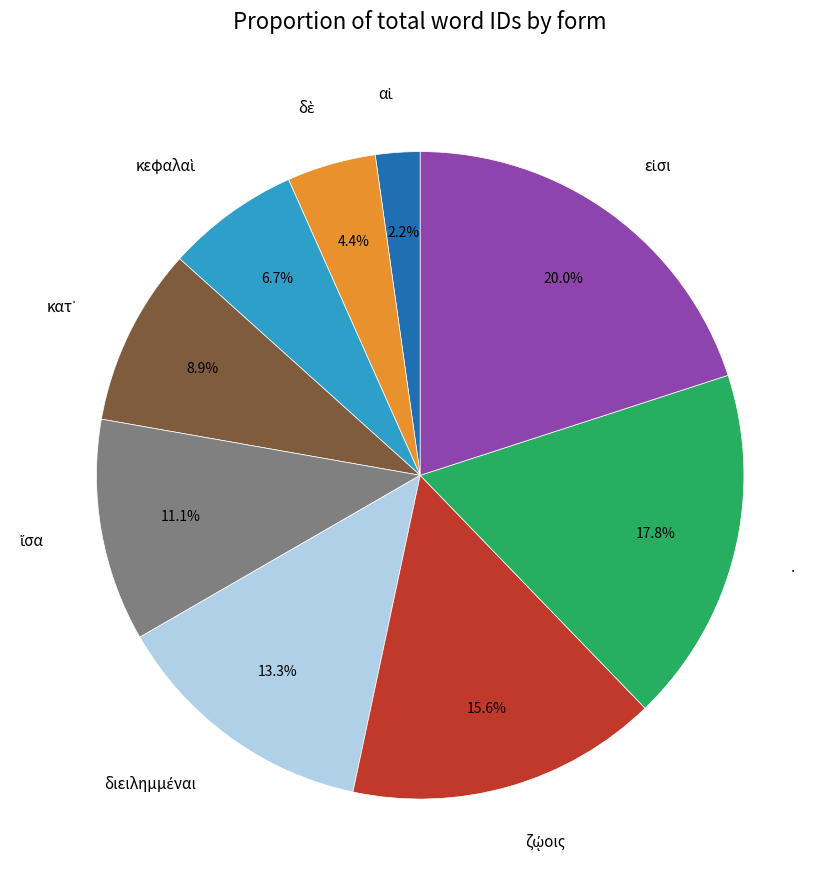

Is there any slice that represents more than half of the pie?

No